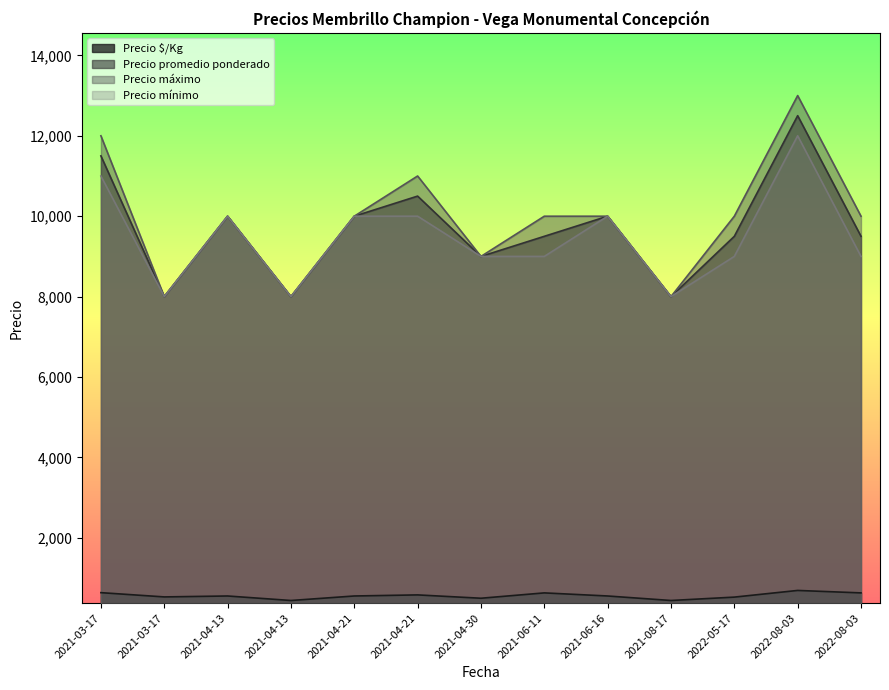

In Precio $/Kg, how many points are lower than both neighbors (excluding endpoints)?

4